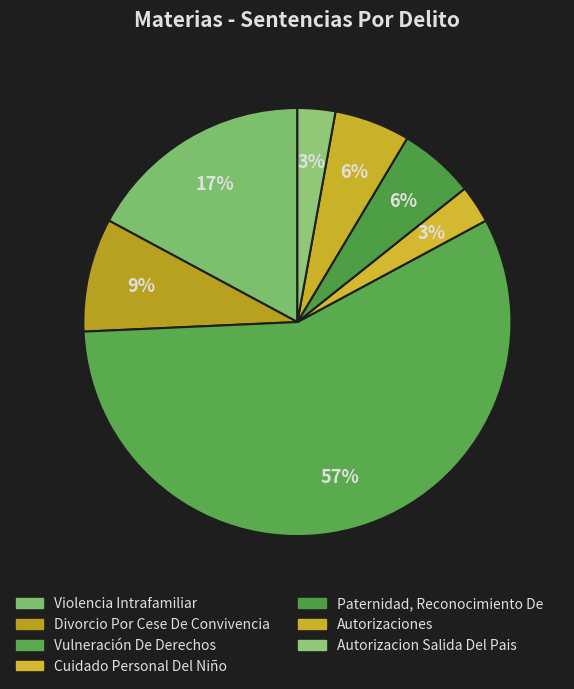

How many slices are in this pie chart?

7